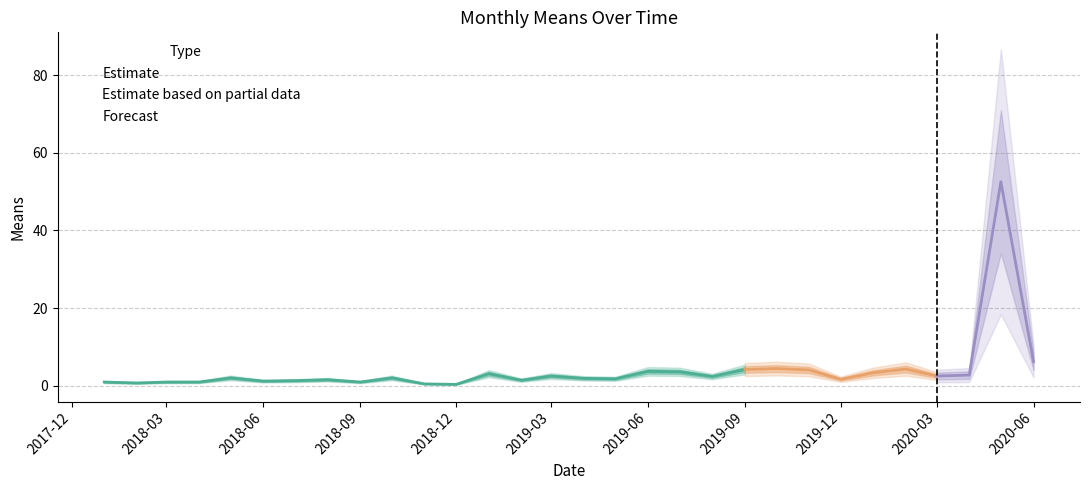

Read the value at 2018-05-01.

2.0